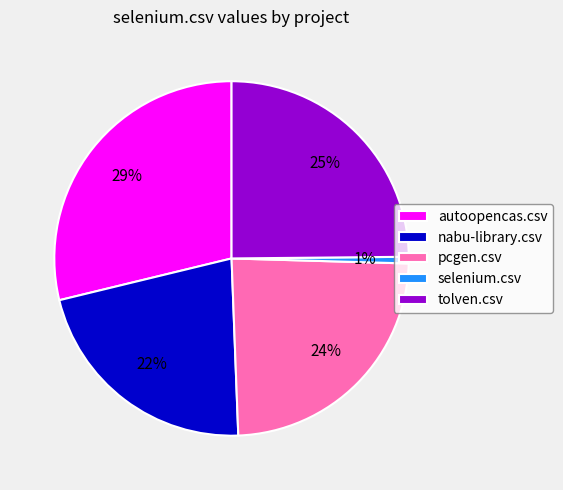

Is the sum of tolven.csv and nabu-library.csv greater than half?

No